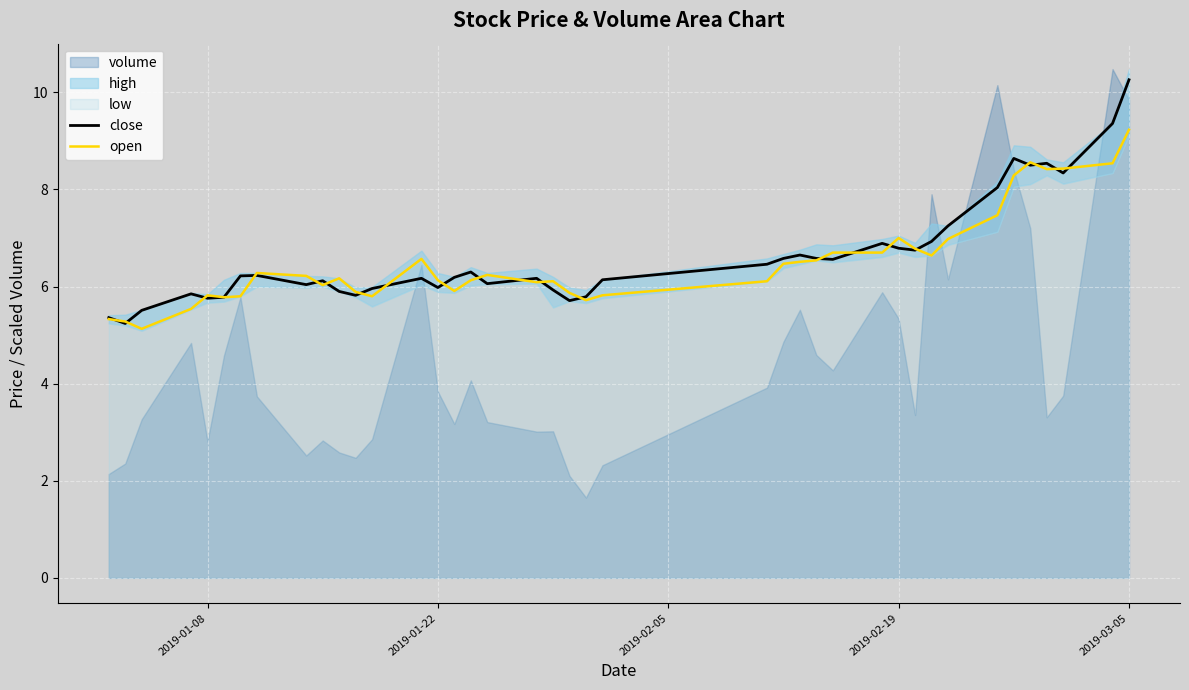

True or false: close has a value of 2.5 at 2019-03-05.

False